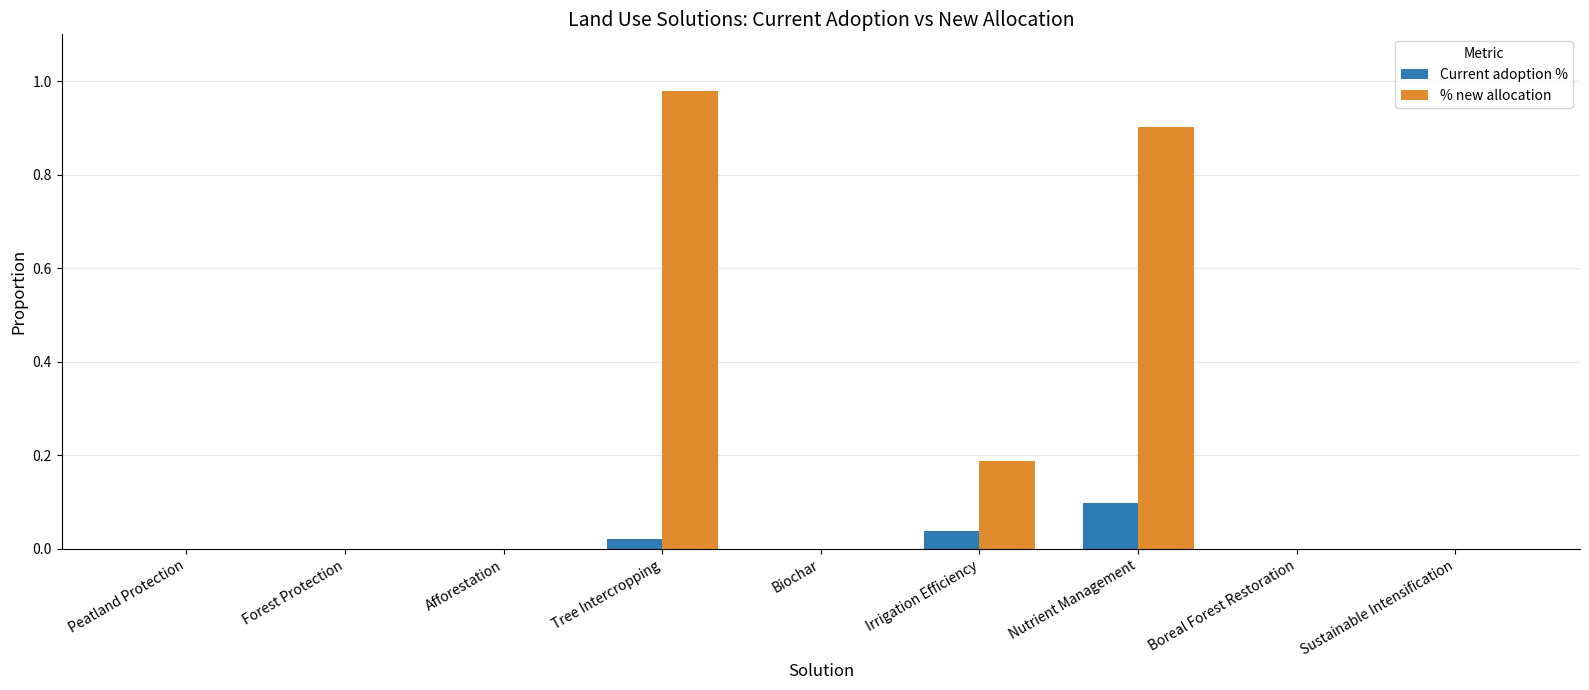

Which series has the largest total across all categories?

% new allocation